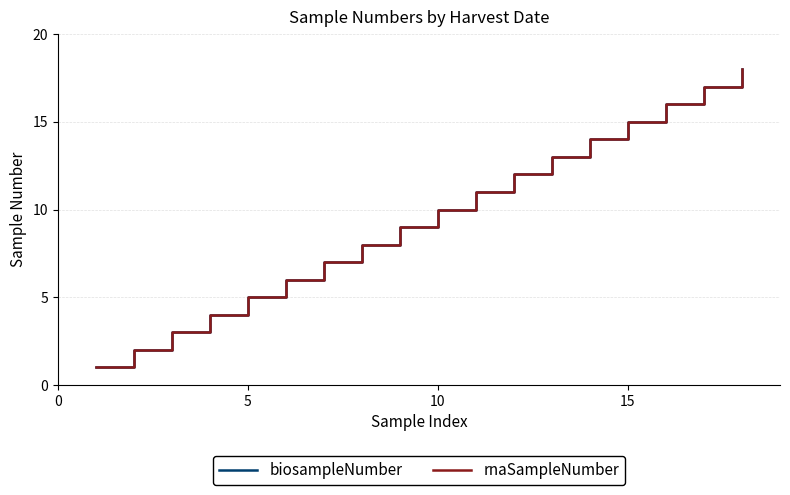

Does the chart have visible grid lines?

Yes